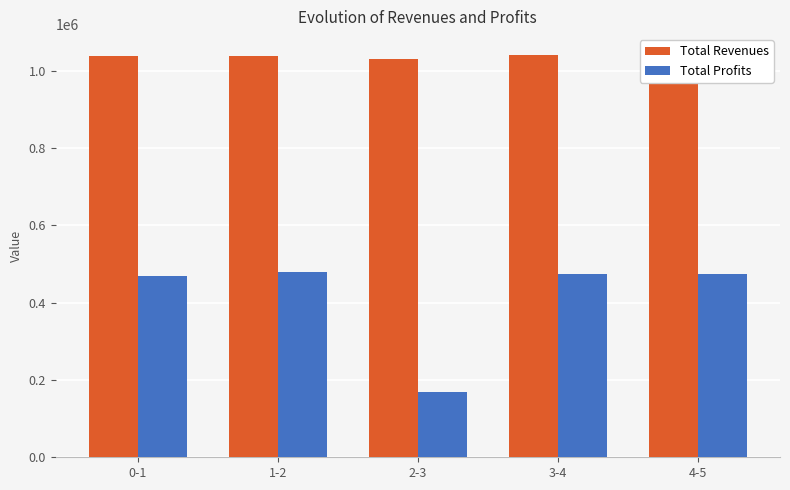

At which category is the sum across all series the highest?

4-5